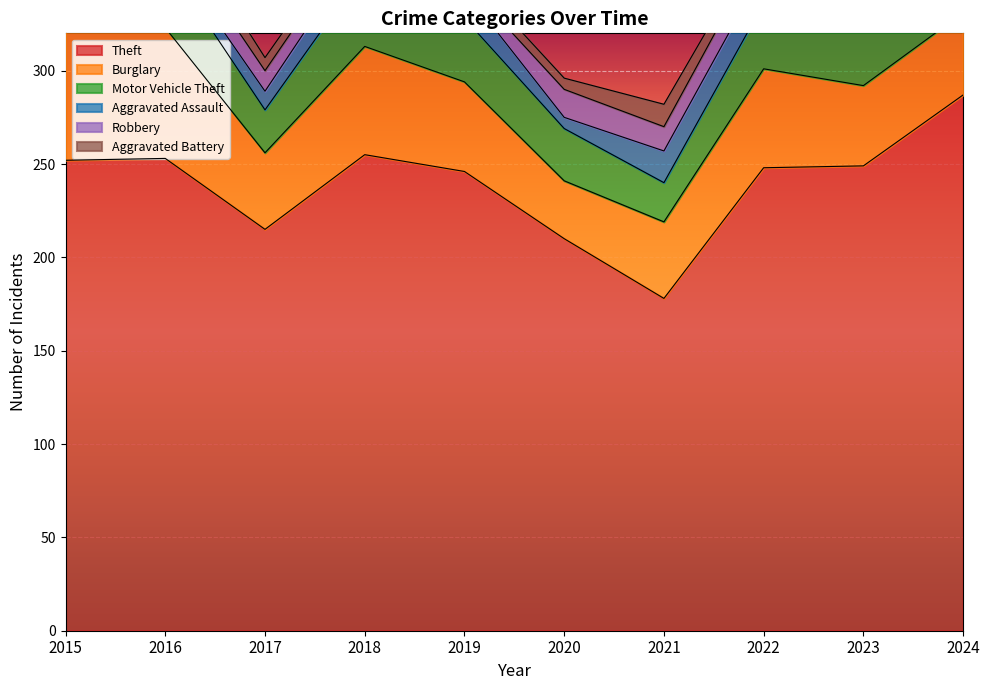

Does the chart display data point markers on the line(s)?

No